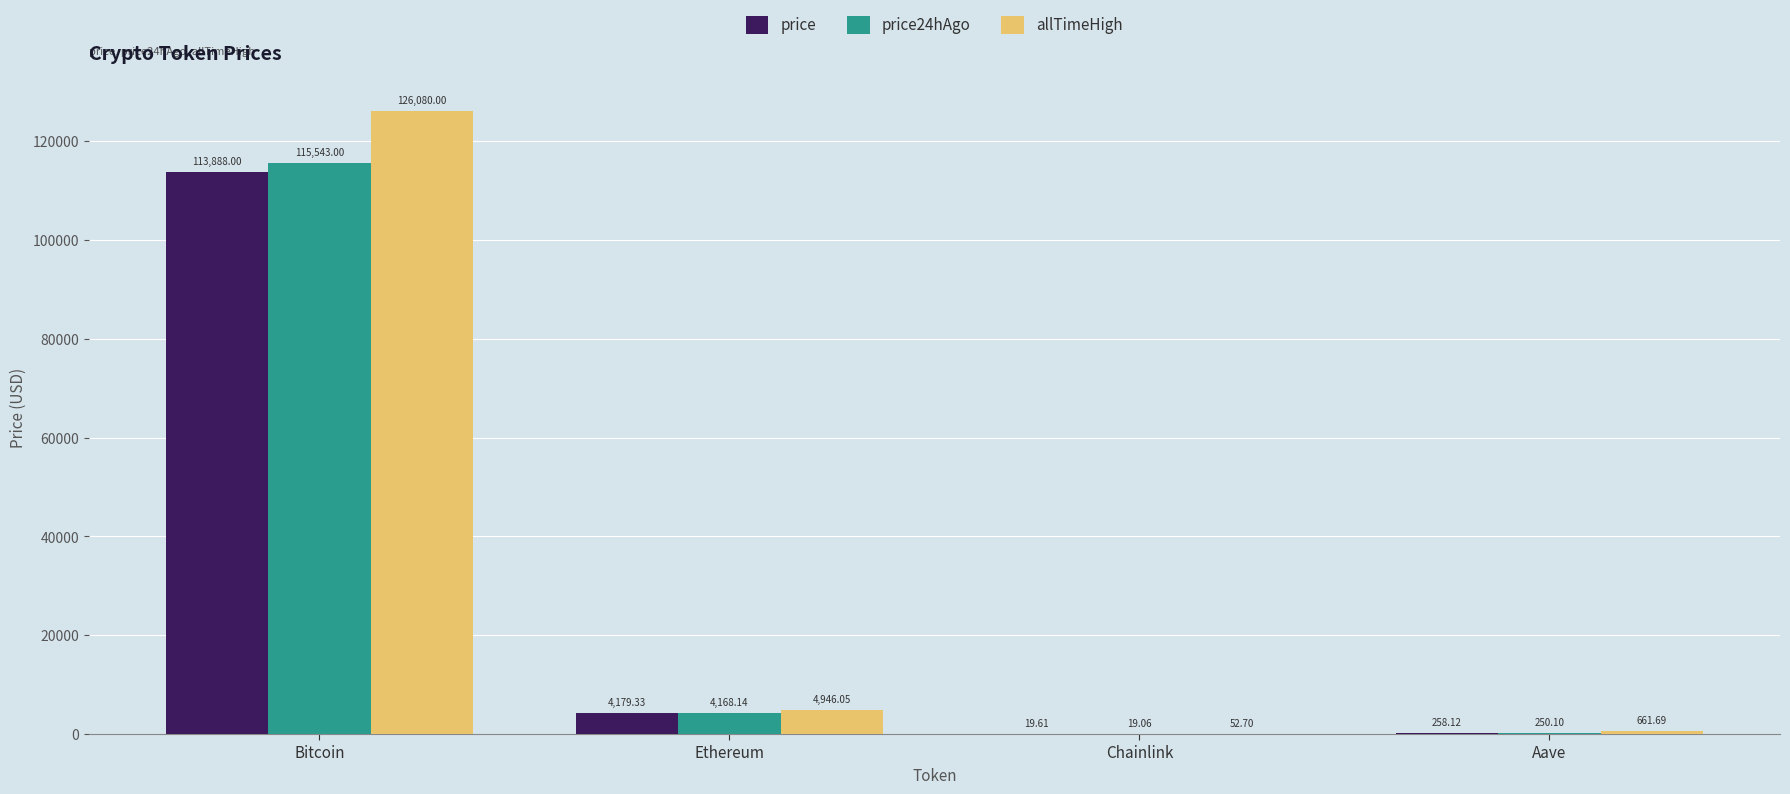

Is the value of allTimeHigh at Bitcoin greater than the value of price24hAgo at Chainlink?

Yes